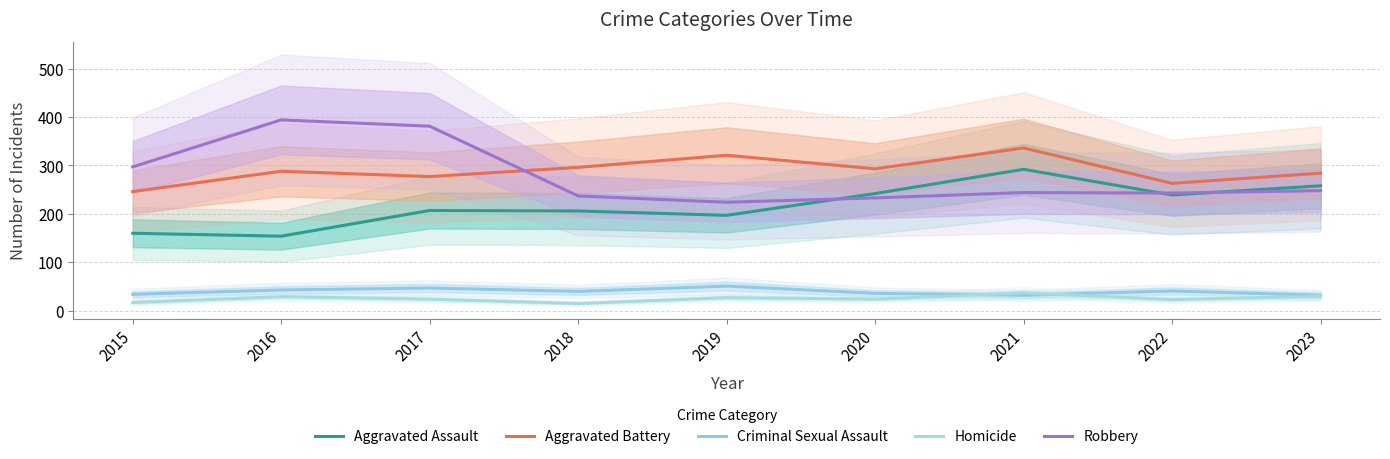

What is the maximum value for Homicide?

37